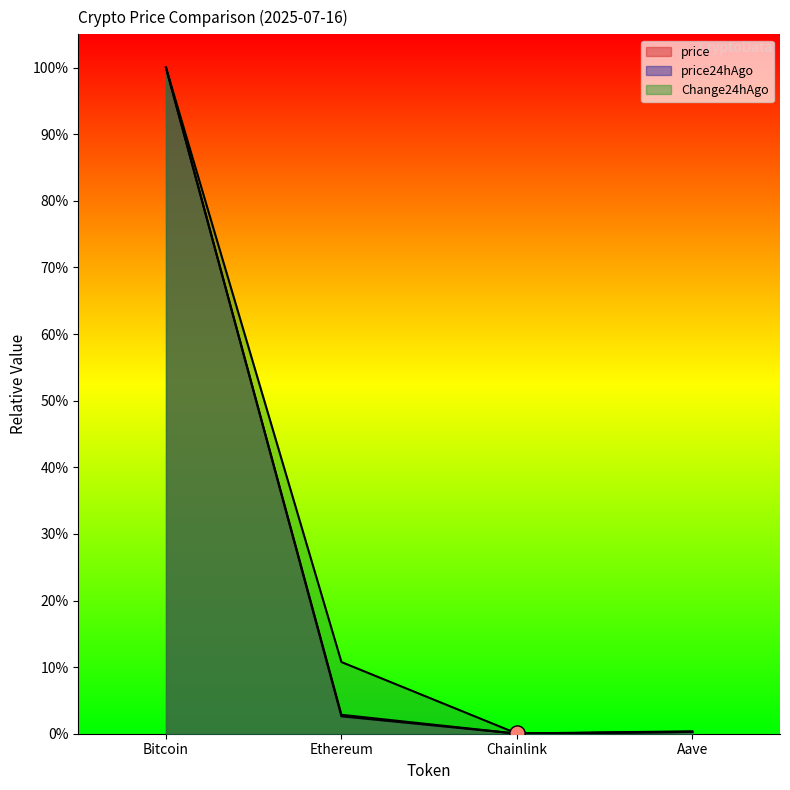

At how many categories does at least one series exceed 0?

4